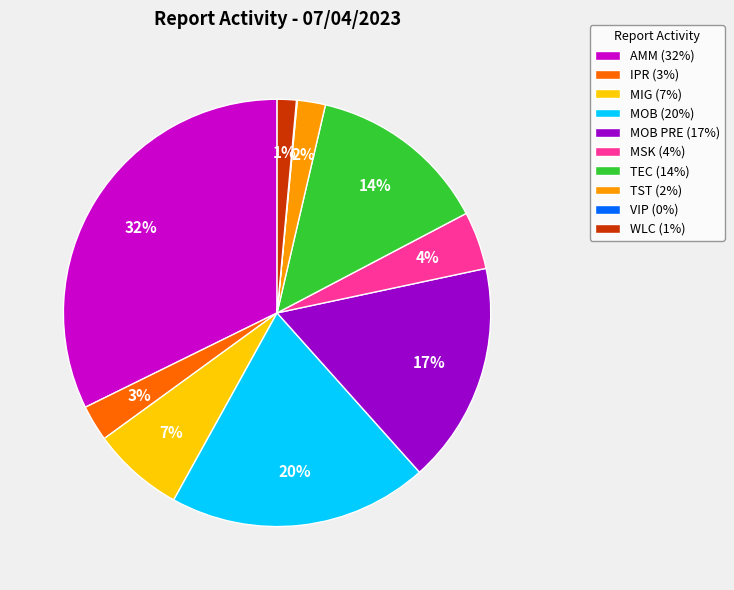

To the nearest percent, what is the average slice percentage?

10%